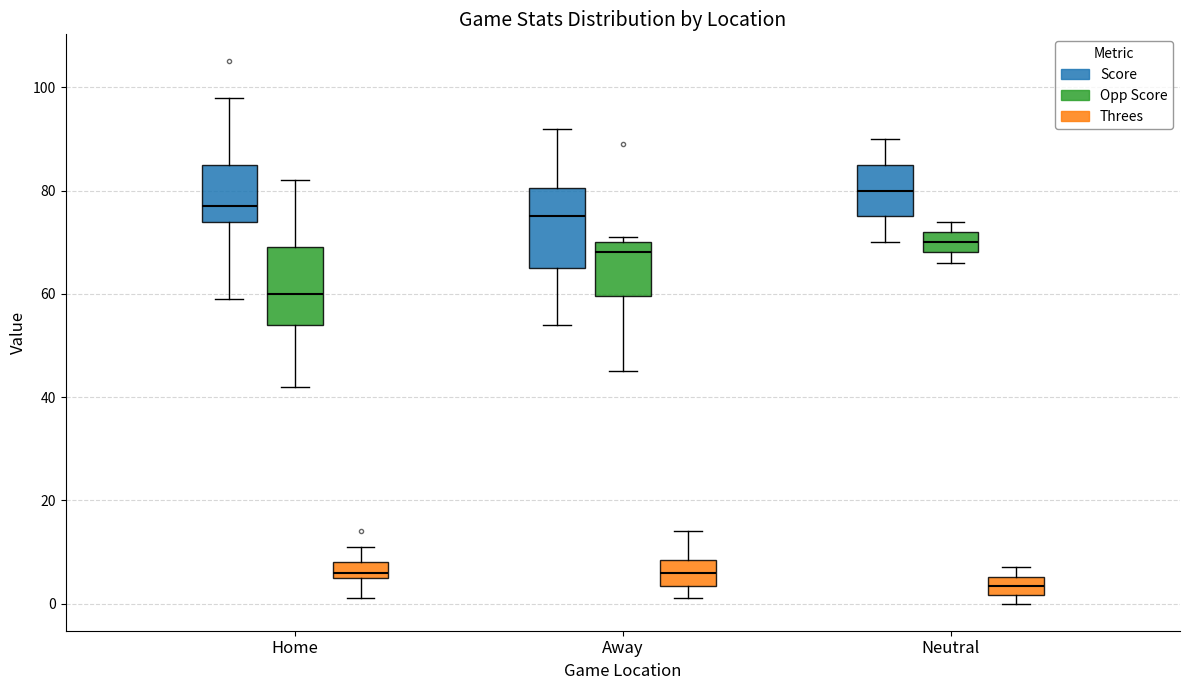

Which box has the highest median line?

Neutral (Score)